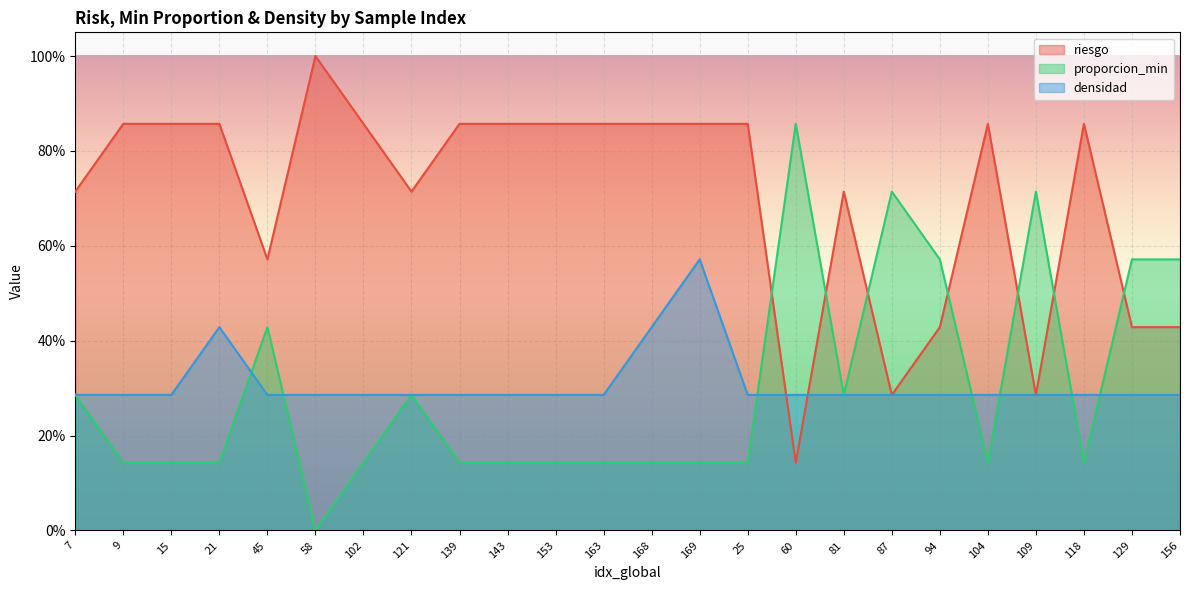

What is the label of the 14th point from the right?

153